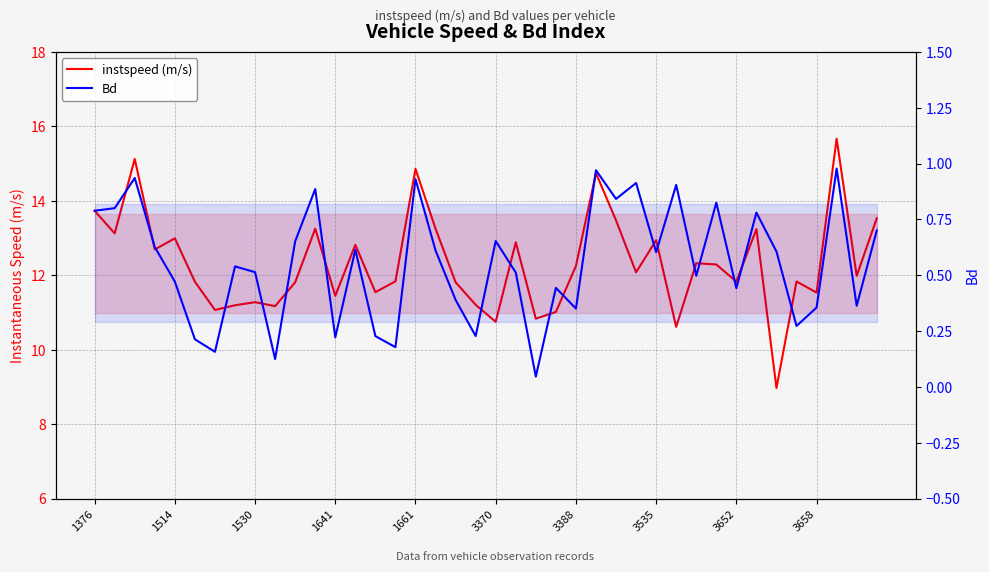

Which series has the widest spread of values?

instspeed (m/s)